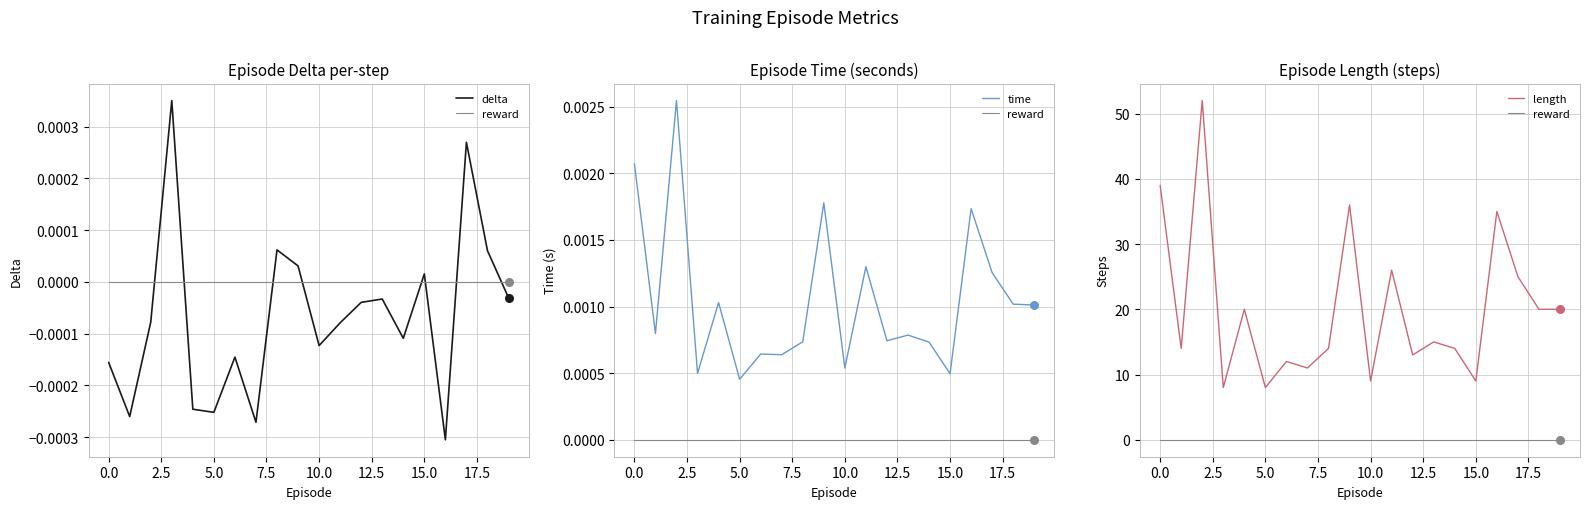

Which series has the largest total across all categories?

length